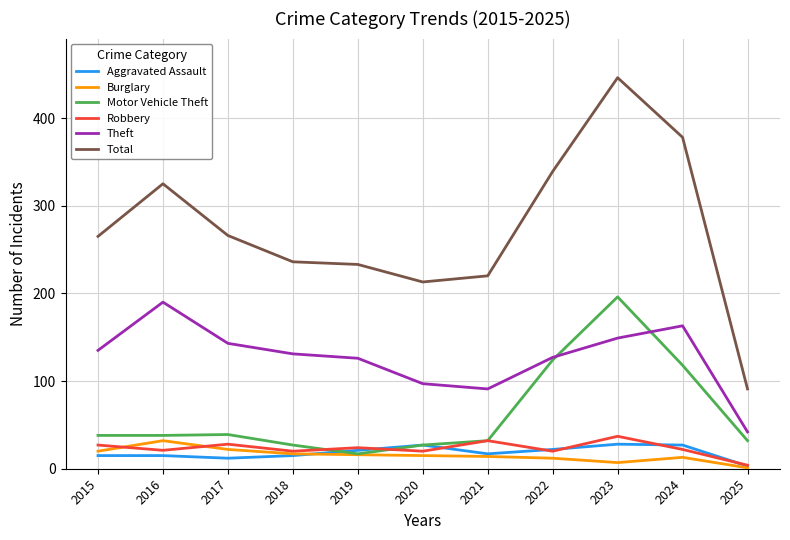

Which series has the widest spread of values?

Total